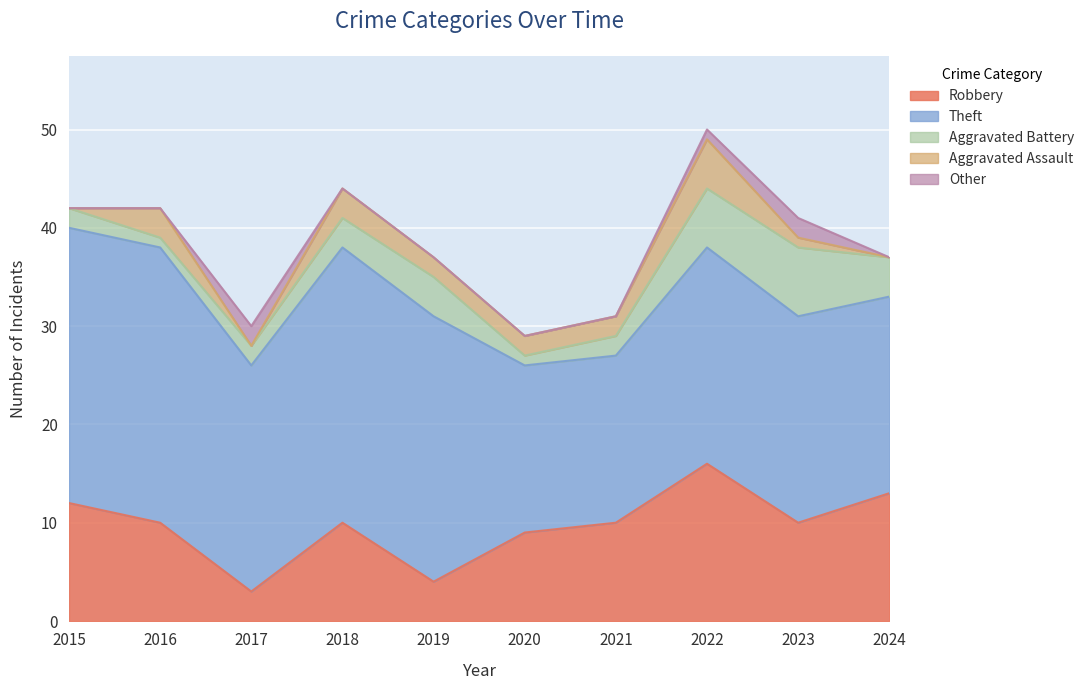

At 2023, list the series in order from smallest to largest.

Aggravated Assault, Other, Aggravated Battery, Robbery, Theft